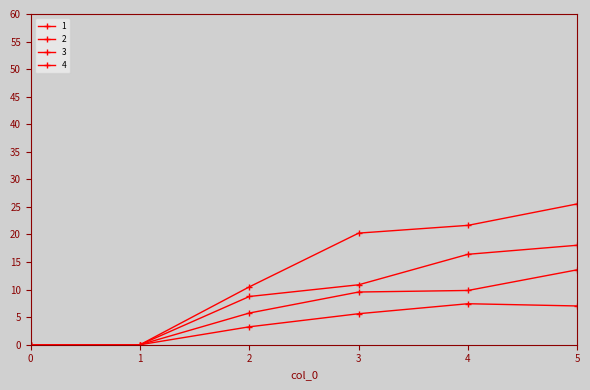

How many data points in 4 are above 20?

3